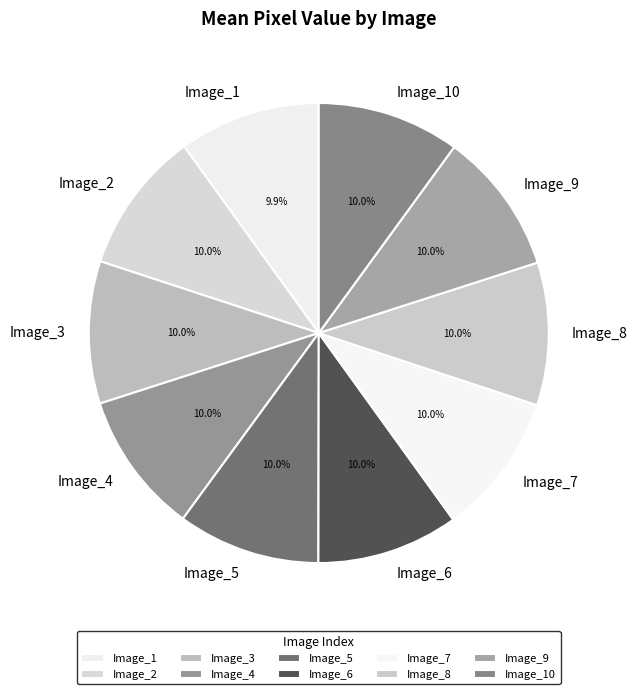

Is it true that Image_9 is 10% of the pie?

True